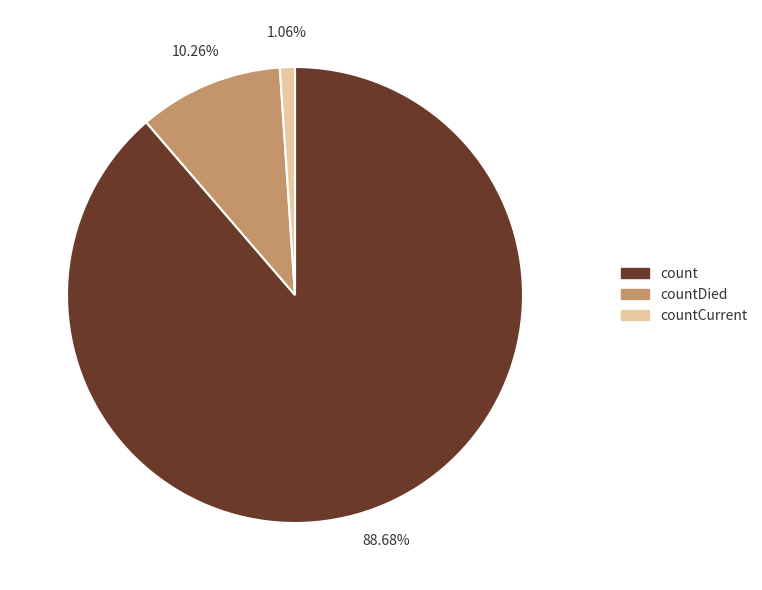

Does any single category account for the majority?

Yes